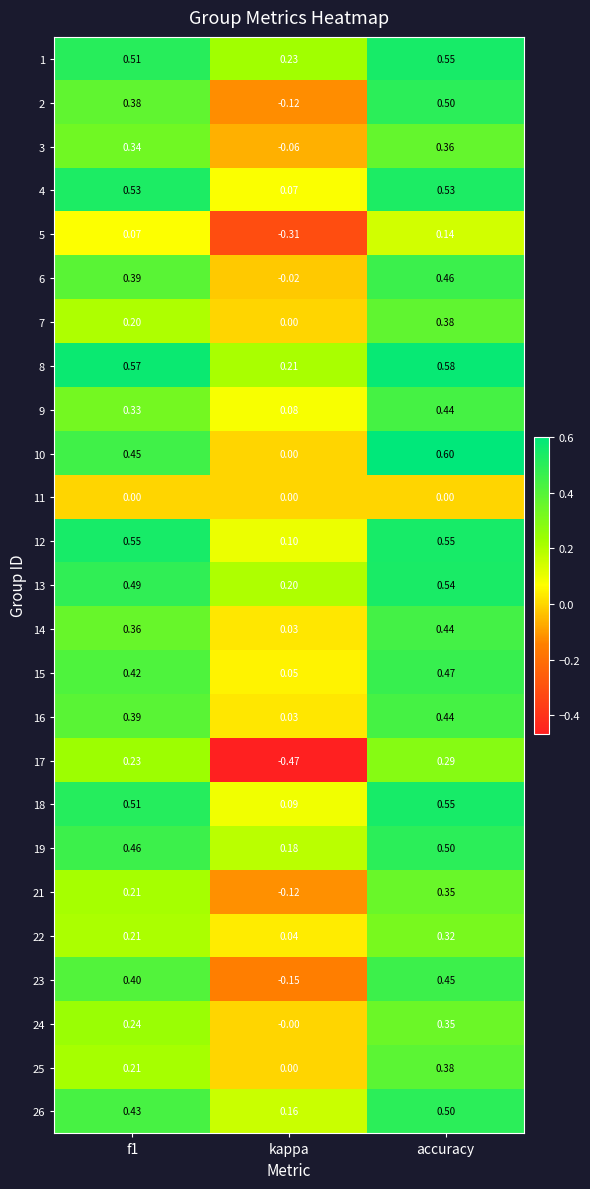

Count the number of data series in this chart.

25